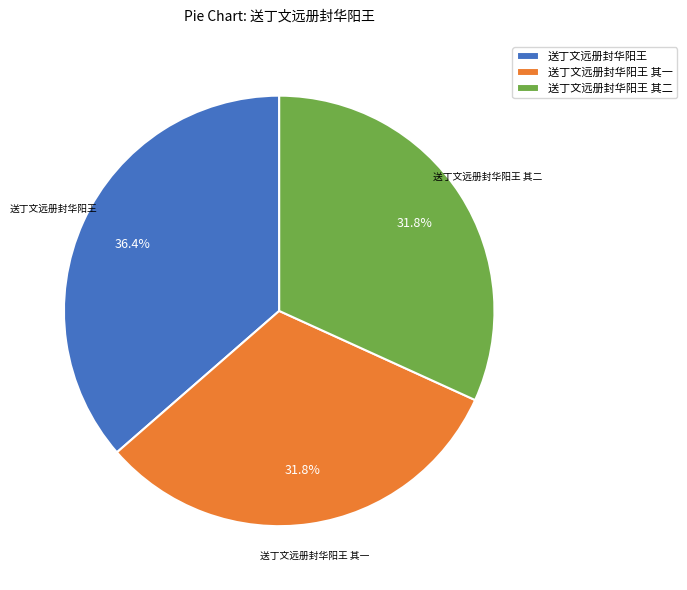

To the nearest percent, what is the difference between the 送丁文远册封华阳王 and 送丁文远册封华阳王 其一 slice percentages?

5%